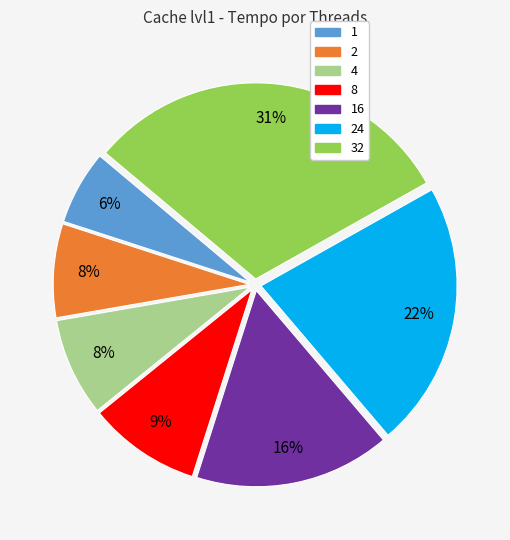

Is there any slice that represents more than half of the pie?

No